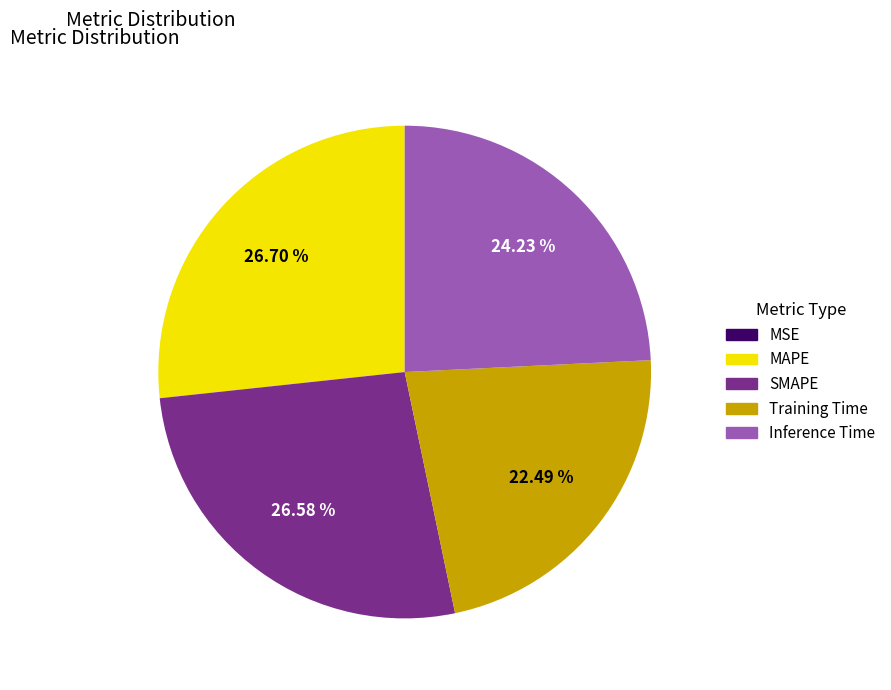

Is there any slice that represents more than half of the pie?

No